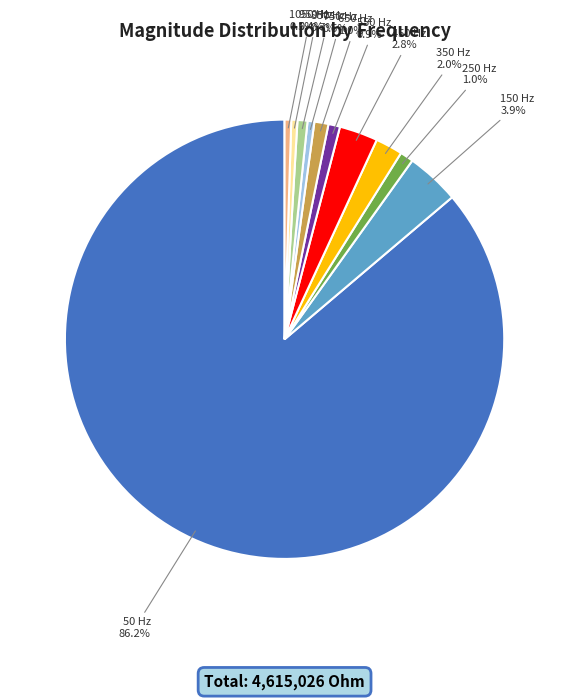

How many segments does this pie chart have?

11